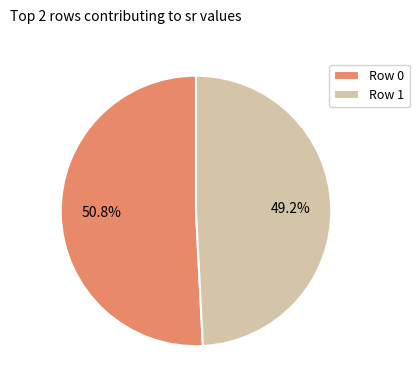

To the nearest percent, what portion does Row 1 represent?

49%